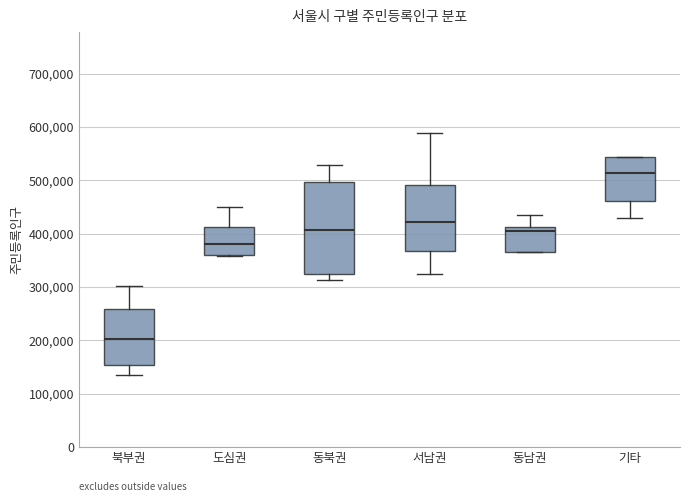

Reading left to right, transcribe this box plot: for each box, give where its median line is, the range the box spans, and where its two whiskers end, as read against the y-axis. The values are not printed on the chart, so give them approximately, as read against the axis.

북부권: median 200000, box 150000 to 260000, whiskers 140000 to 300000
도심권: median 380000, box 360000 to 410000, whiskers 360000 to 450000
동북권: median 410000, box 330000 to 500000, whiskers 310000 to 530000
서남권: median 420000, box 370000 to 490000, whiskers 320000 to 590000
동남권: median 410000 (just below the box's upper edge), box 370000 to 410000, whiskers 370000 to 440000
기타: median 510000, box 460000 to 540000, whiskers 430000 to 540000